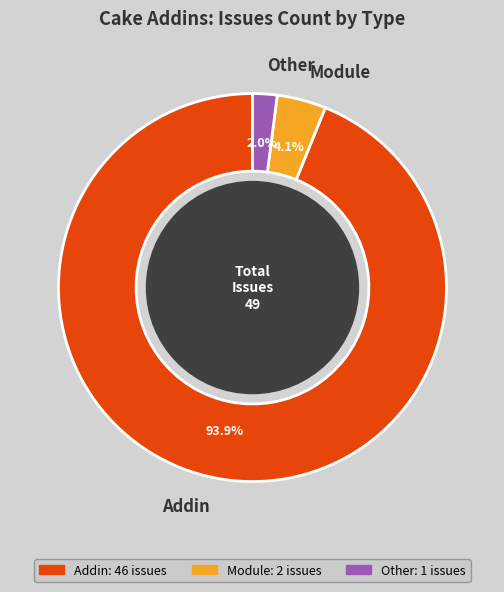

What is the smallest slice in the pie chart?

Other